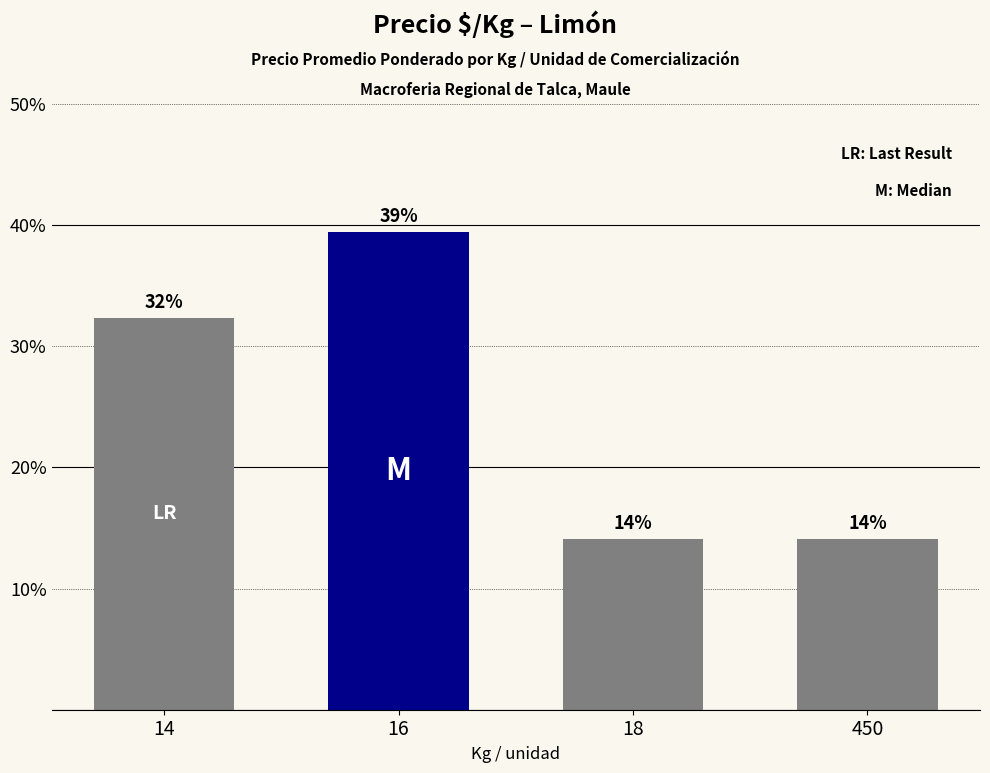

Where does the data first go above 32?

14